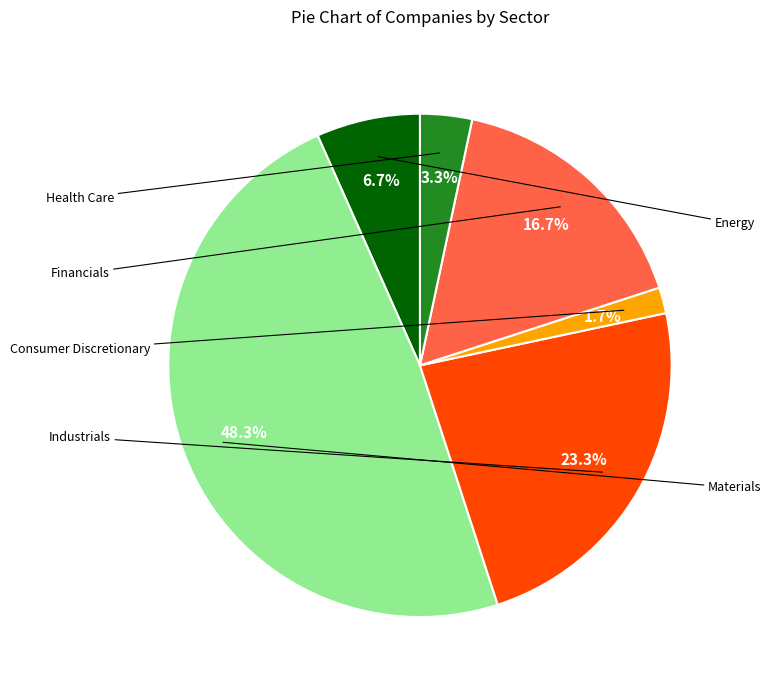

Which slice is the smallest?

Consumer Discretionary